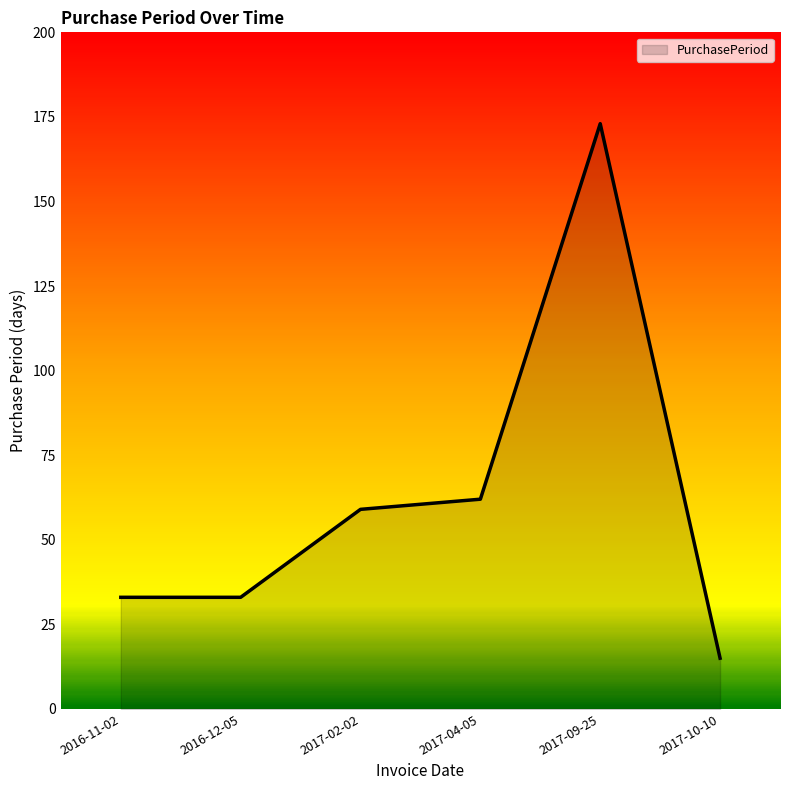

What is the change in value from 2016-11-02 to 2017-04-05?

+29